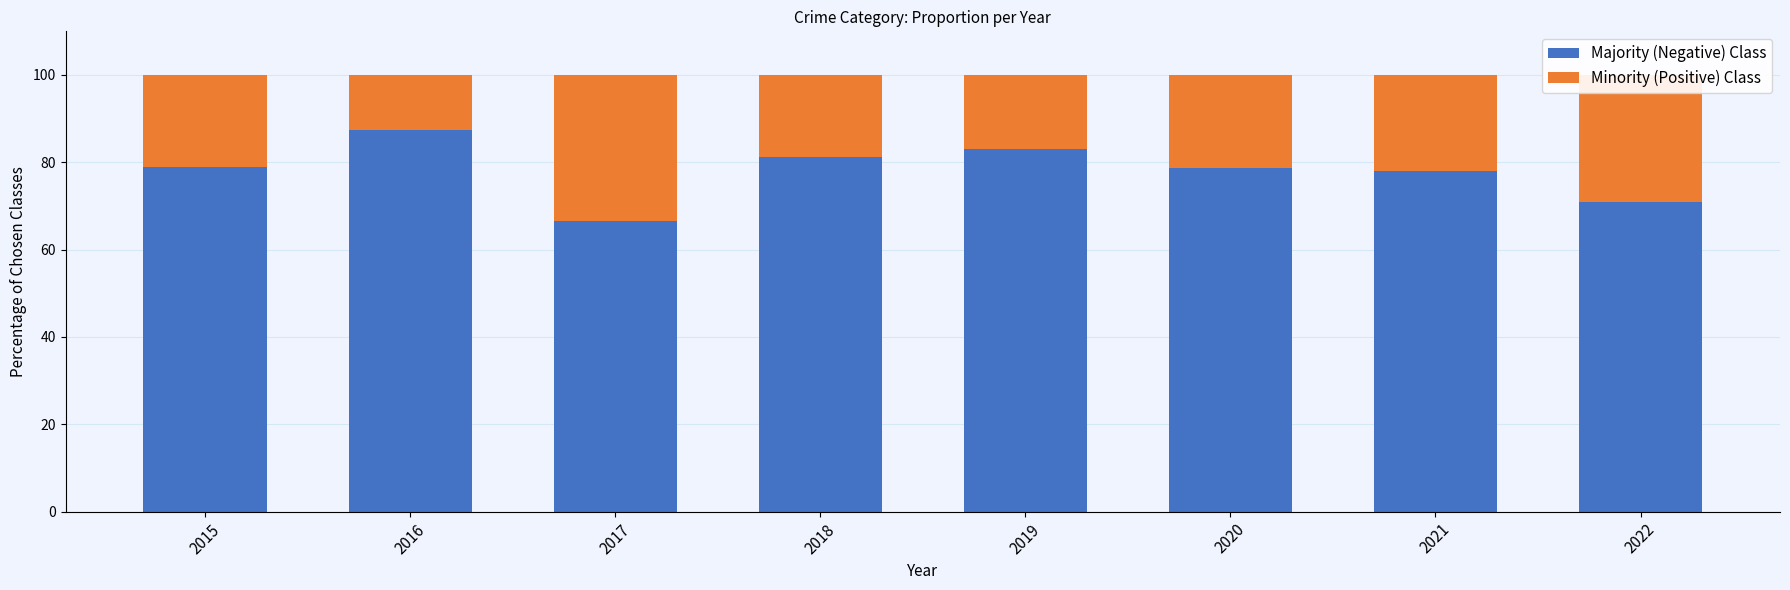

The value of Majority (Negative) Class at 2021 is 78.0. True or false?

True